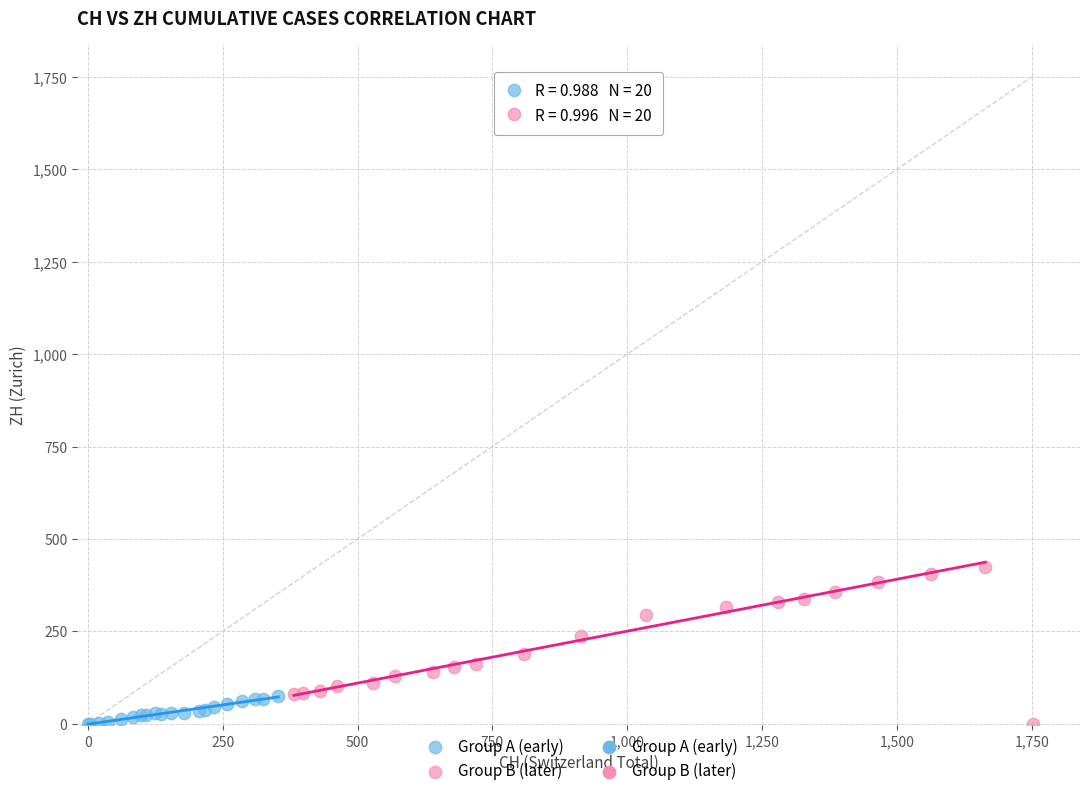

Which series contains the highest Y value?

Group B (later)